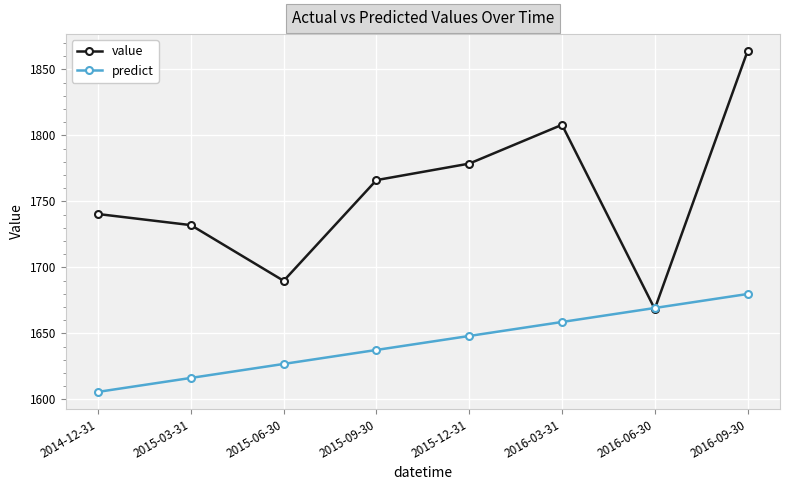

Rank the series by their maximum value, from highest to lowest.

value, predict